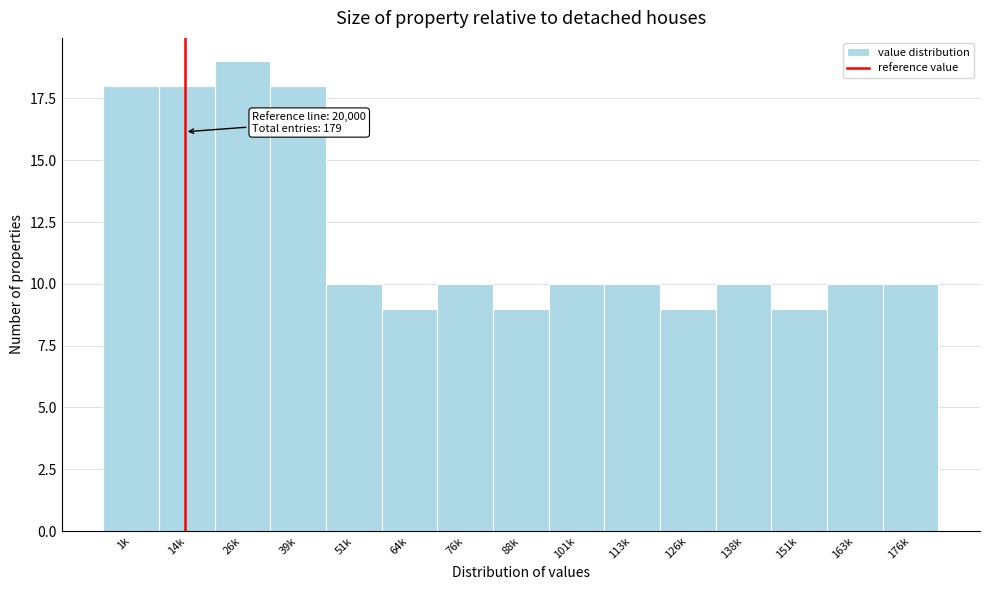

Reading left to right, transcribe all the data shown in this chart.

18	18	19	18	10	9	10	9	10	10	9	10	9	10	10